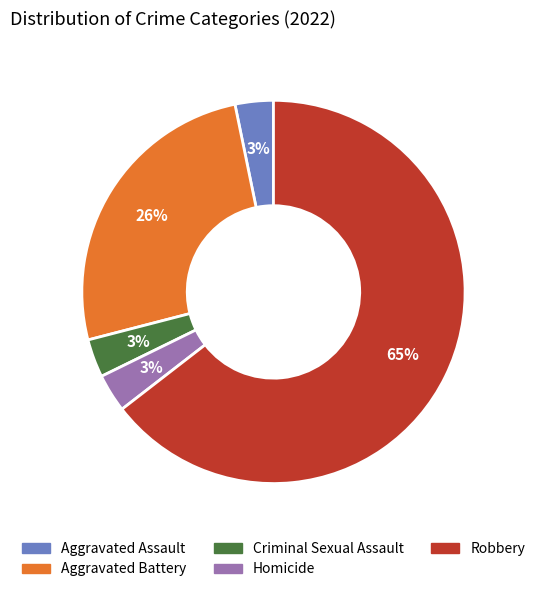

Do Aggravated Assault and Robbery together represent more than half of the pie?

Yes